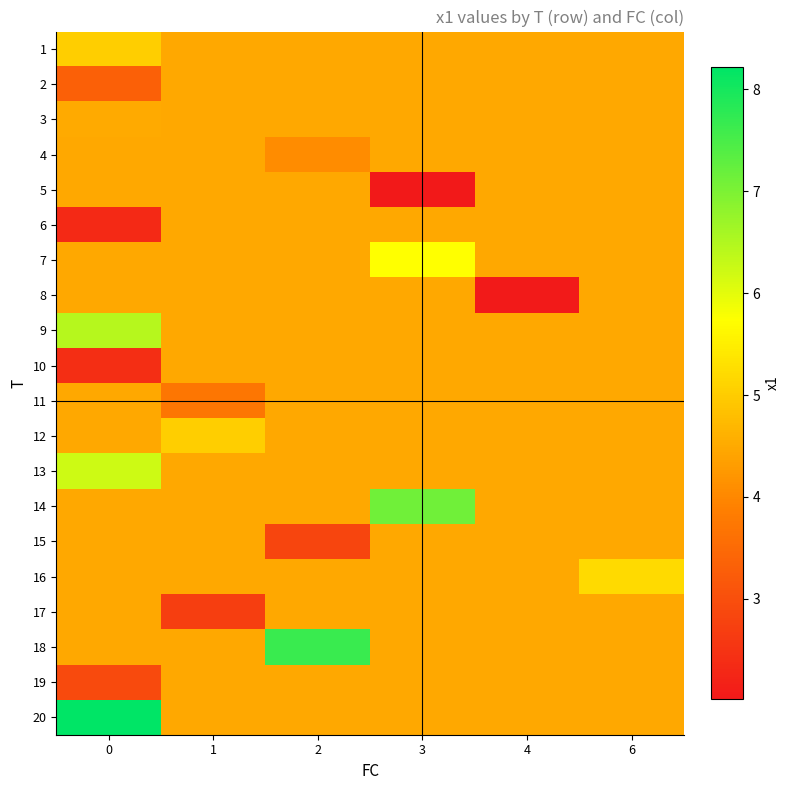

What is the difference between the highest and lowest values at 4?

2.4